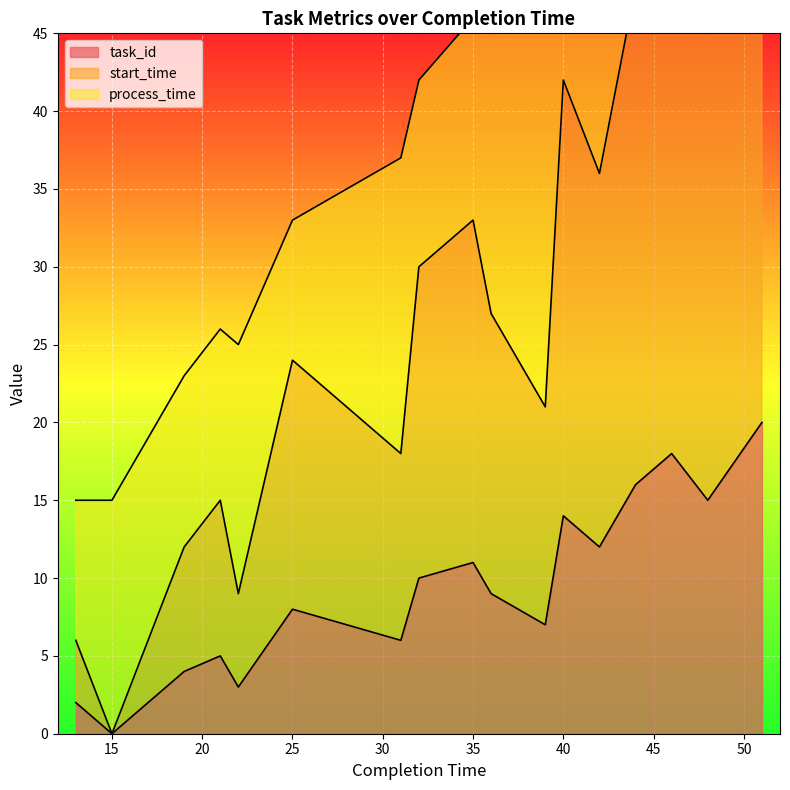

How many interior local peaks does the task_id series have?

5